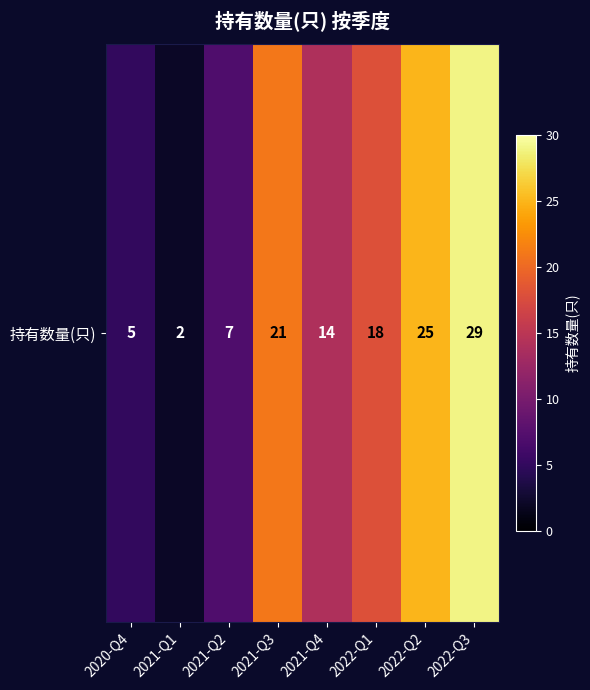

The chart shows a value of 7 at 2021-Q2. True or false?

True